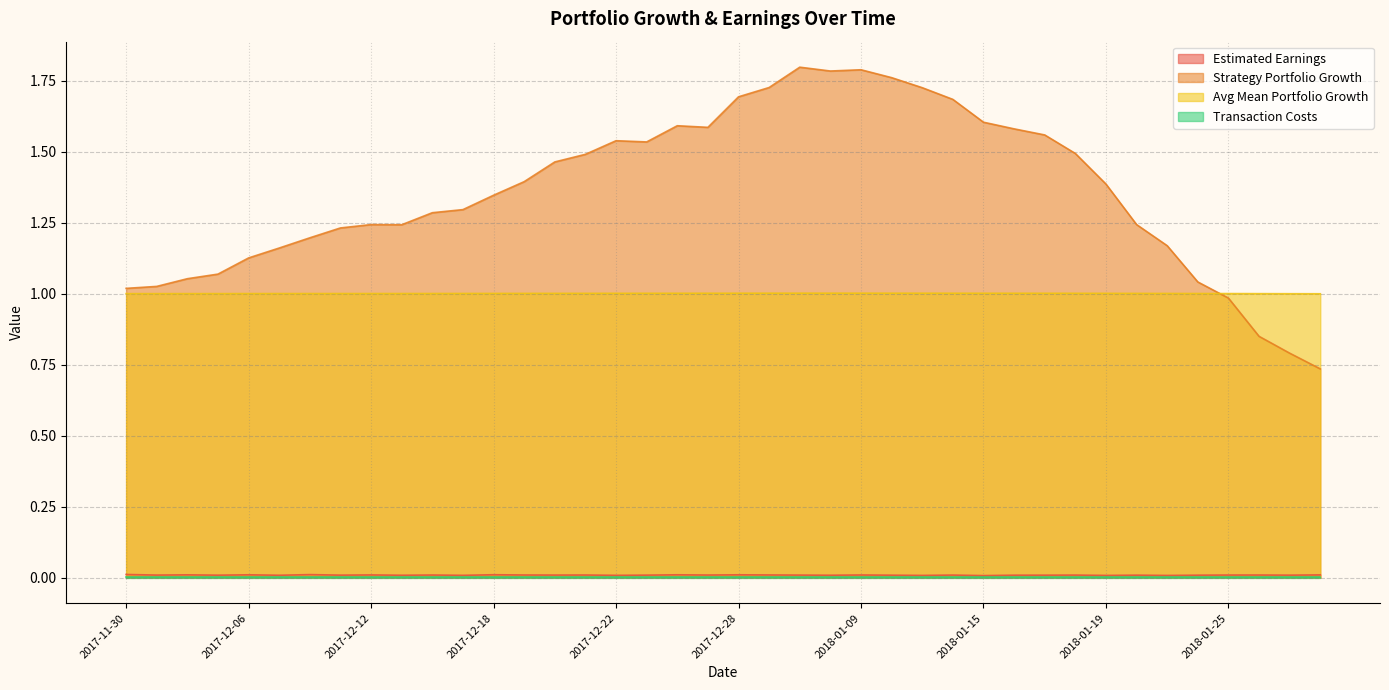

The Estimated Earnings series shows 0.0 at 2018-01-10. True or false?

False